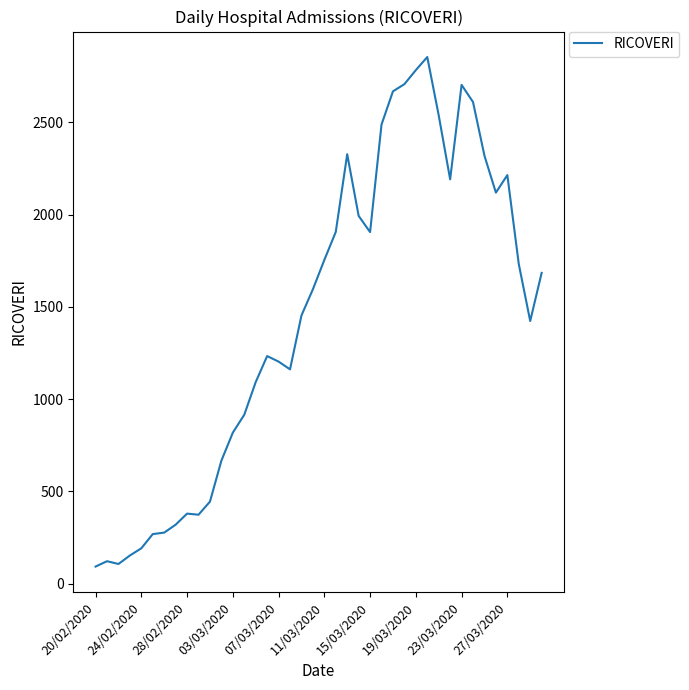

What is the greatest value displayed?

2854